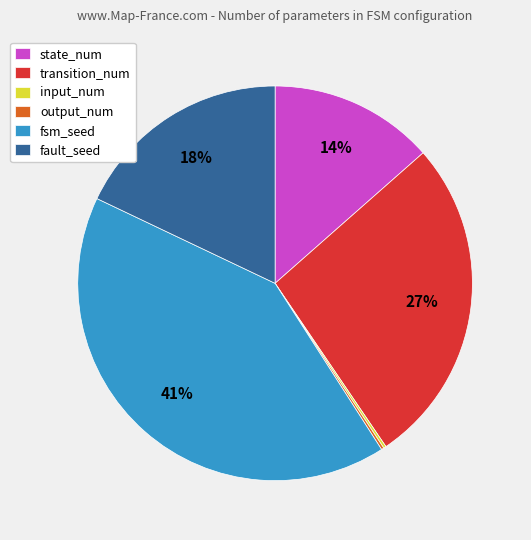

Between transition_num and state_num, which is larger?

transition_num